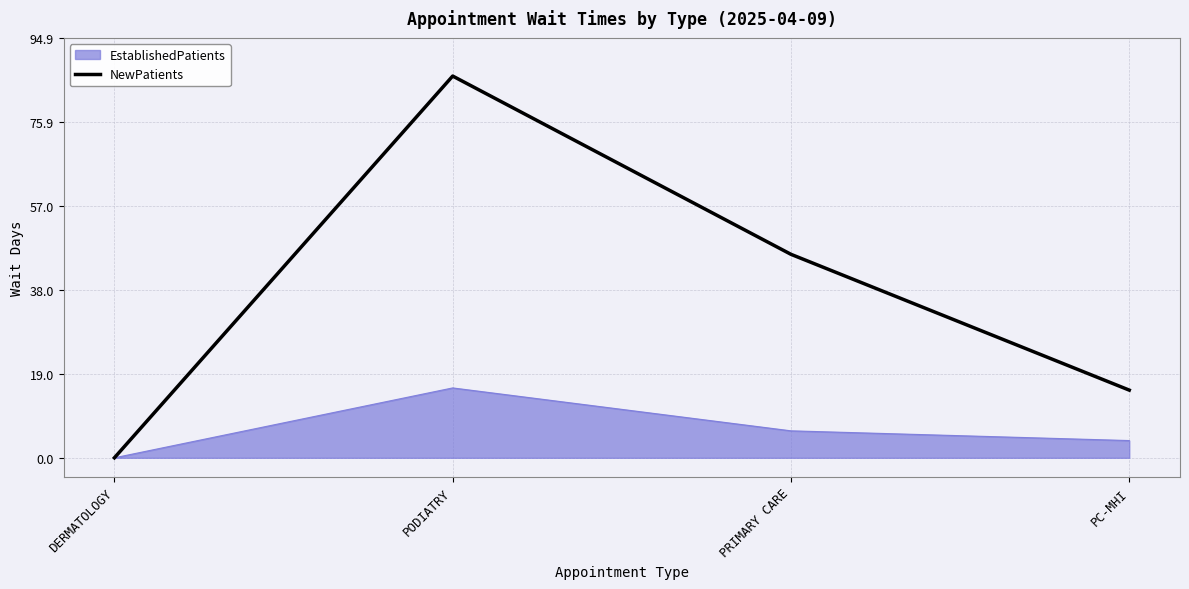

True or false: NewPatients has a value of -48.1 at DERMATOLOGY.

False